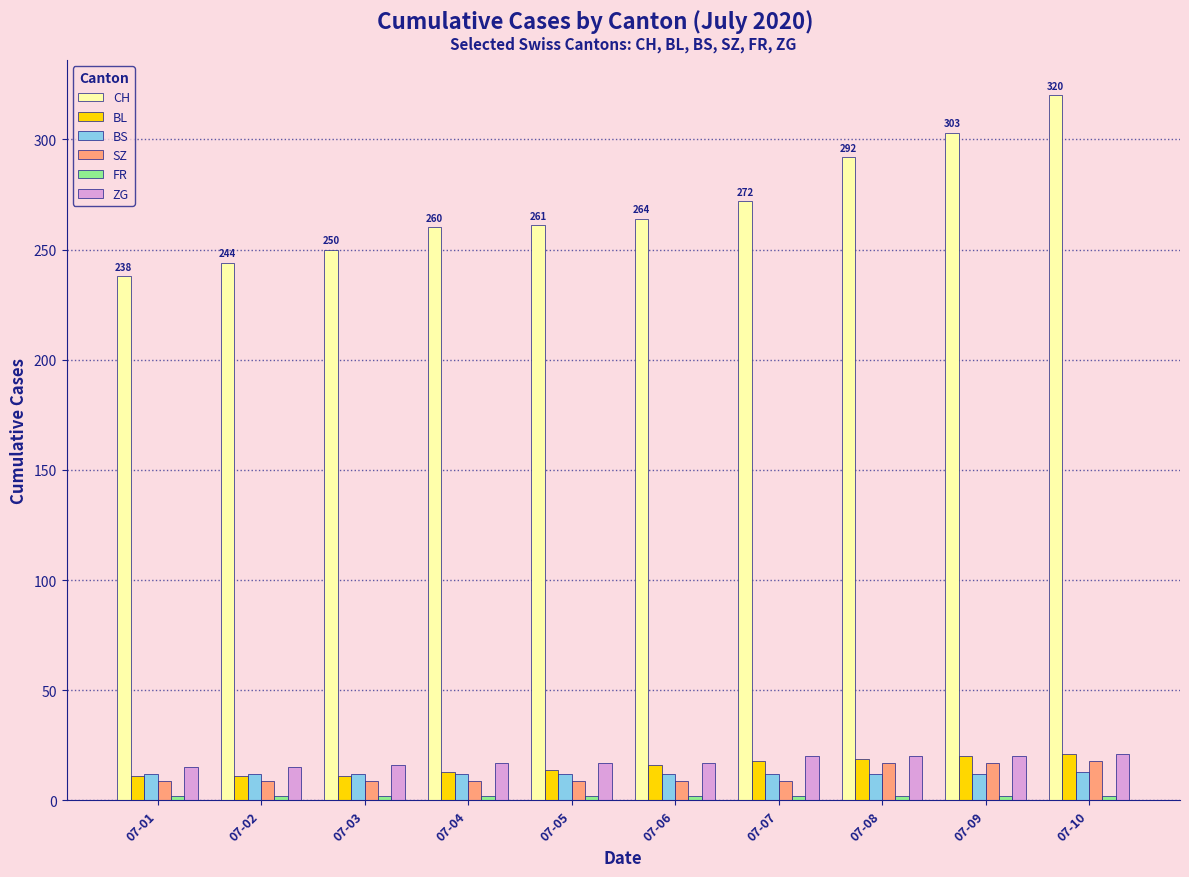

At which category is the sum across all series the highest?

07-10